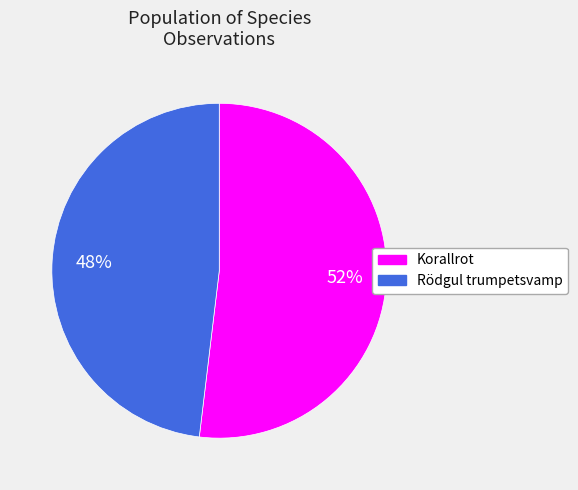

True or false: Korallrot accounts for 65% of the total.

False